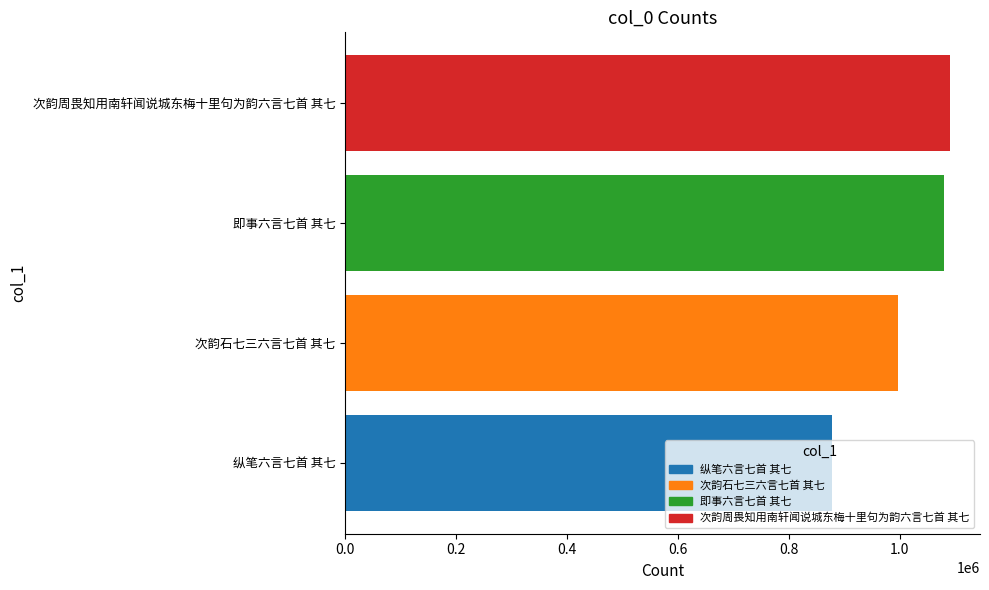

Count the number of data series in this chart.

1